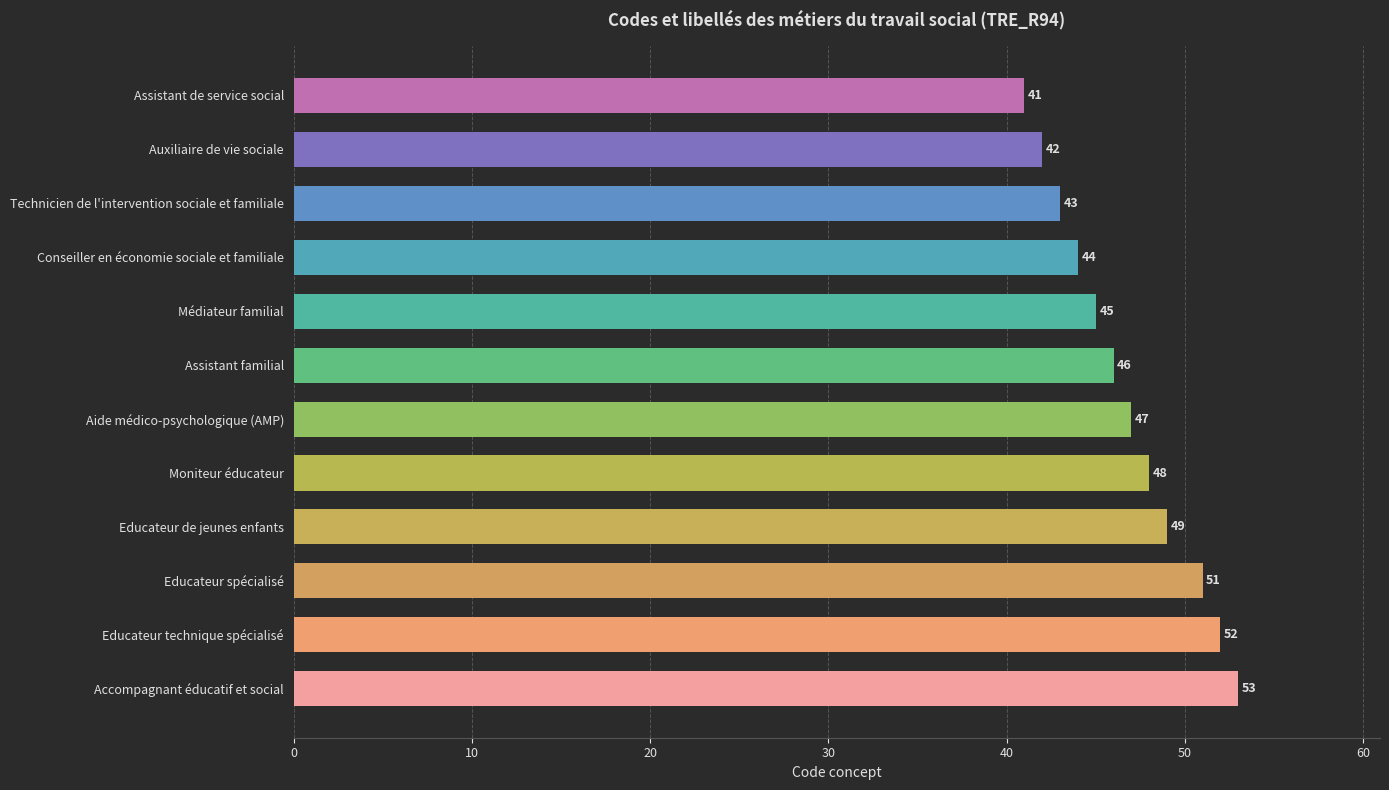

At which label is the value closest to 47?

Aide médico-psychologique (AMP)